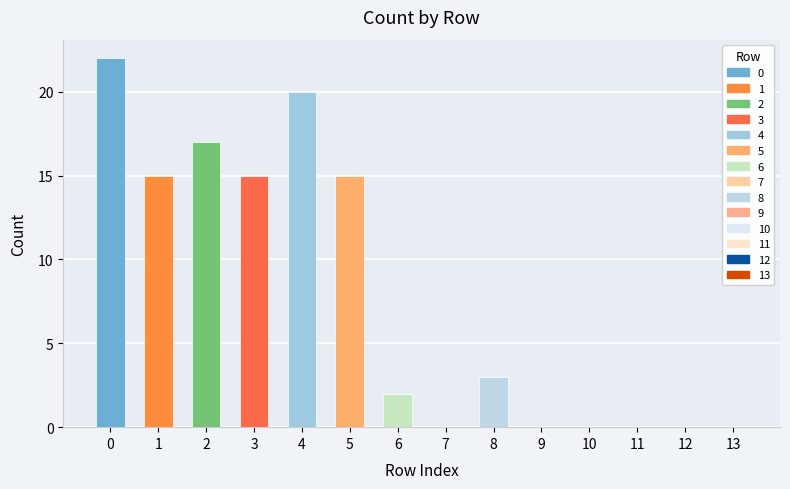

Rank the categories by value from highest to lowest.

0, 4, 2, 1, 3, 5, 8, 6, 7, 9, 10, 11, 12, 13